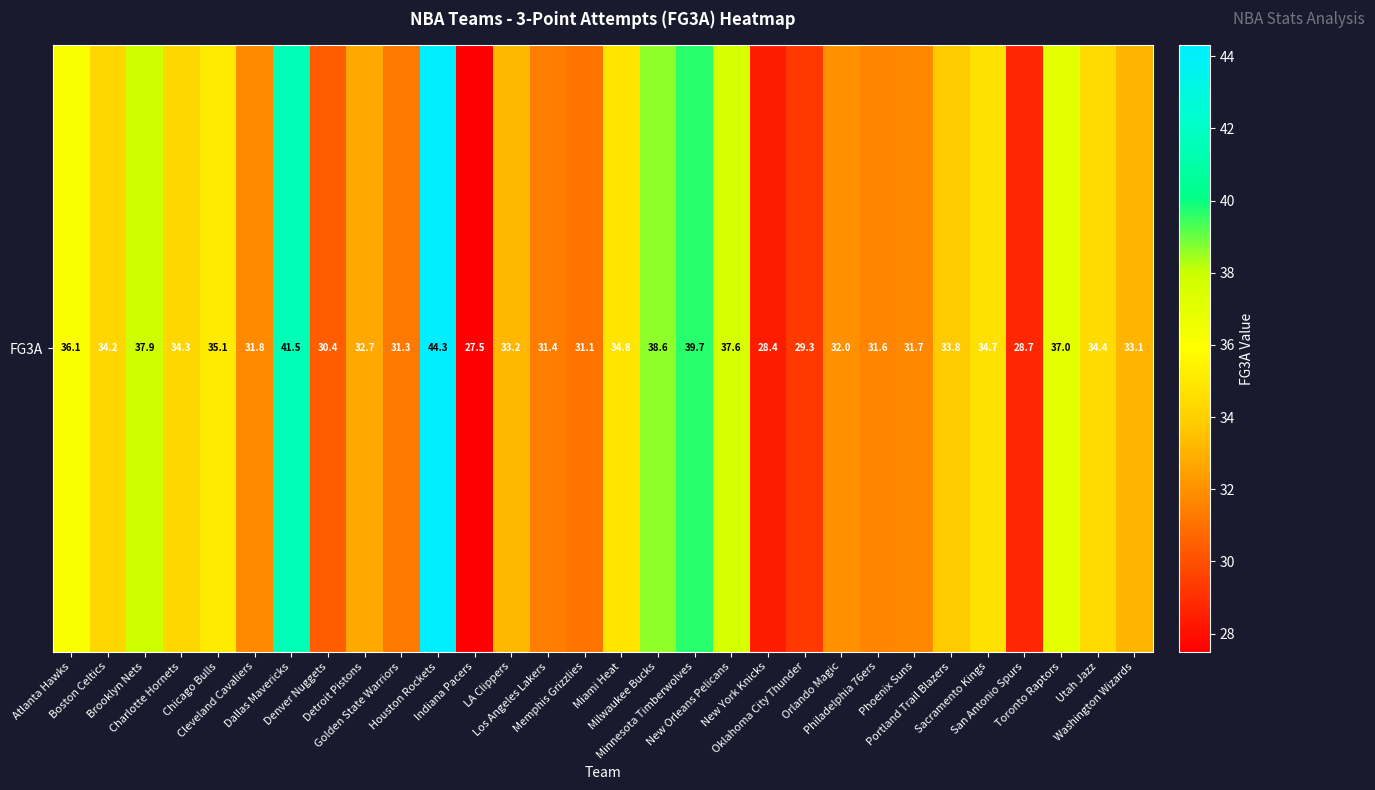

Reading left to right, list all the values displayed in this chart.

36.1	34.2	37.9	34.3	35.1	31.8	41.5	30.4	32.7	31.3	44.3	27.5	33.2	31.4	31.1	34.8	38.6	39.7	37.6	28.4	29.3	32.0	31.6	31.7	33.8	34.7	28.7	37.0	34.4	33.1